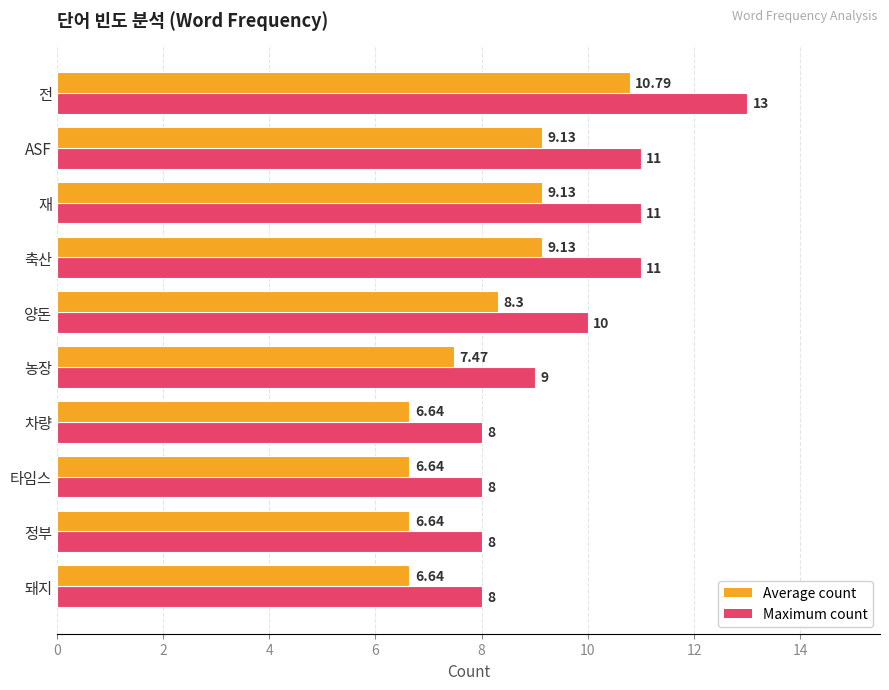

At which category is the sum across all series the highest?

전